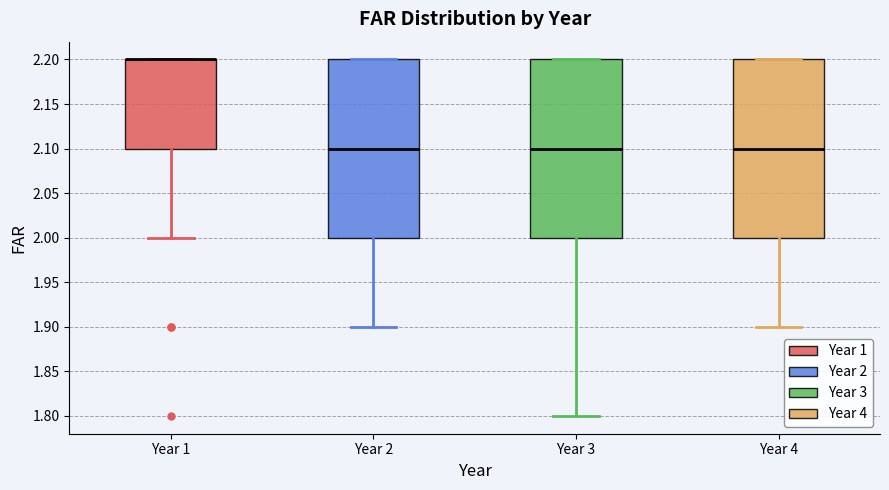

Where does the median line of the box for Year 3 sit on the y-axis? The values are not printed on the chart, so give them approximately, as read against the axis.

2.1